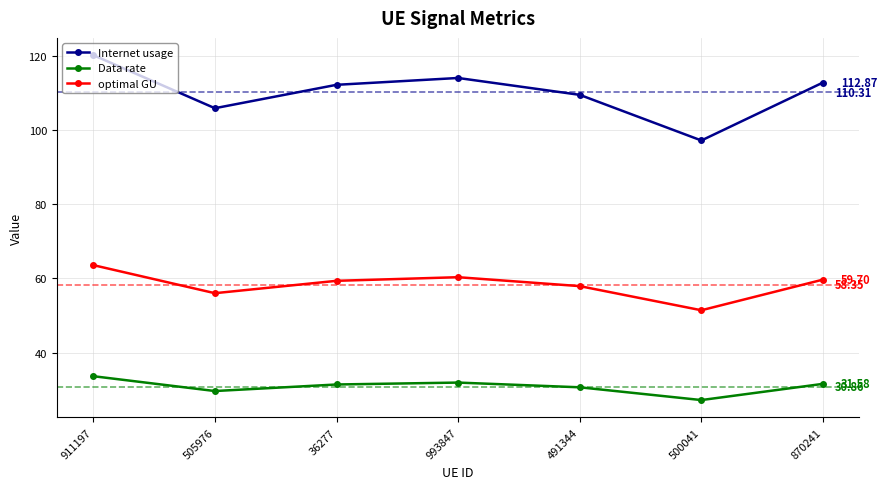

How many data points in optimal GU are less than 59?

3